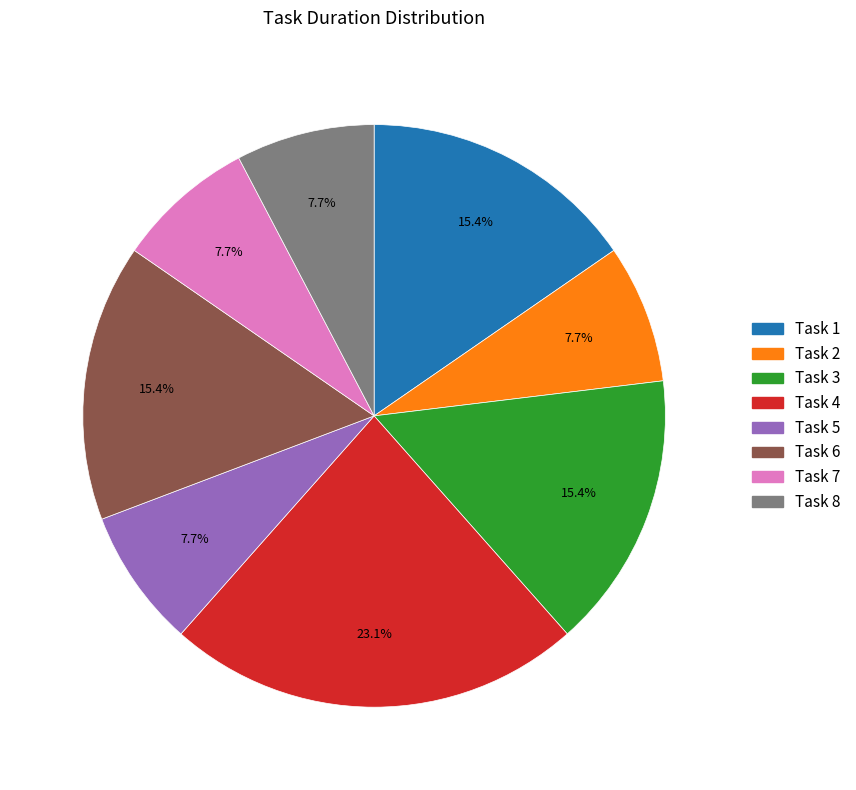

To the nearest percent, what percentage of the pie is Task 8?

8%